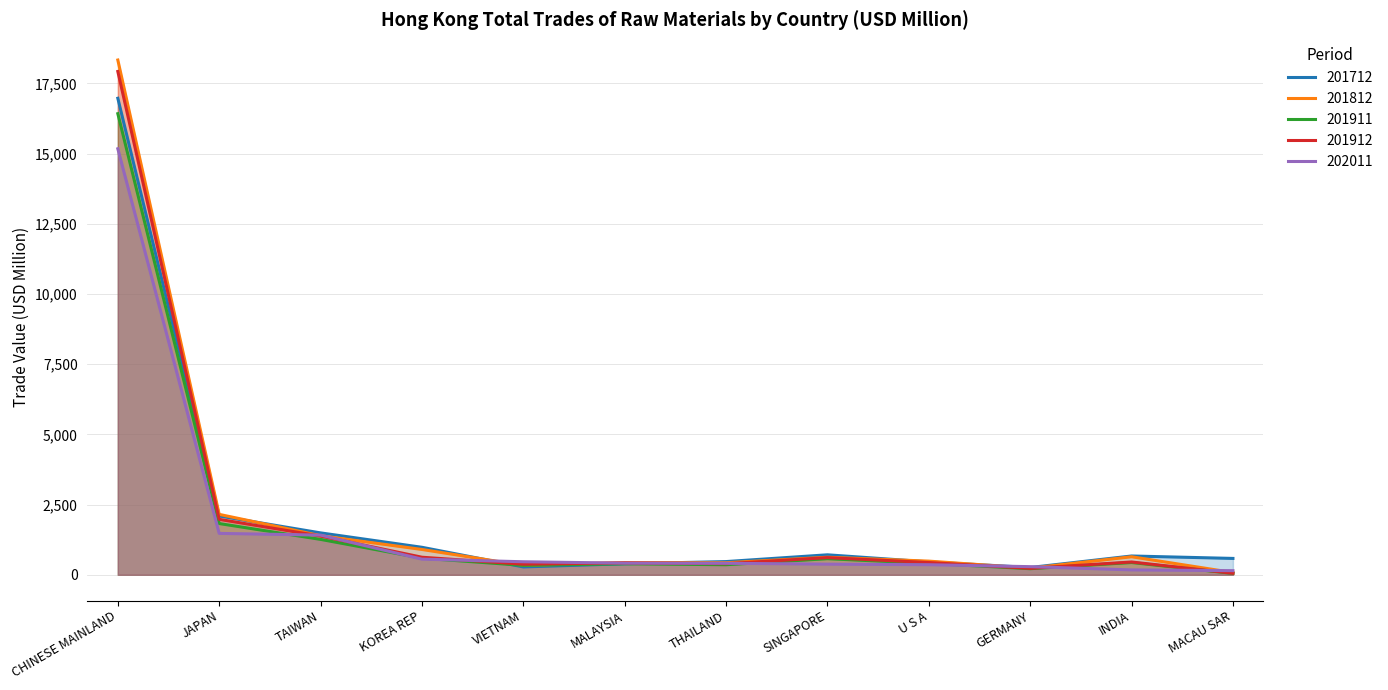

The 201911 series shows 363.2 at SINGAPORE. True or false?

False